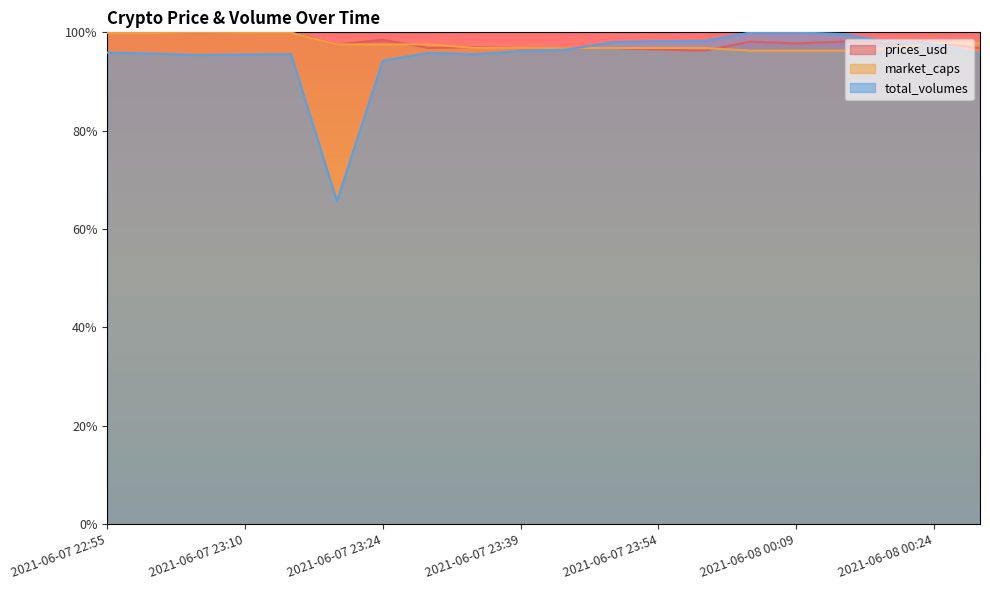

At which category is the sum across all series the highest?

2021-06-07 22:55